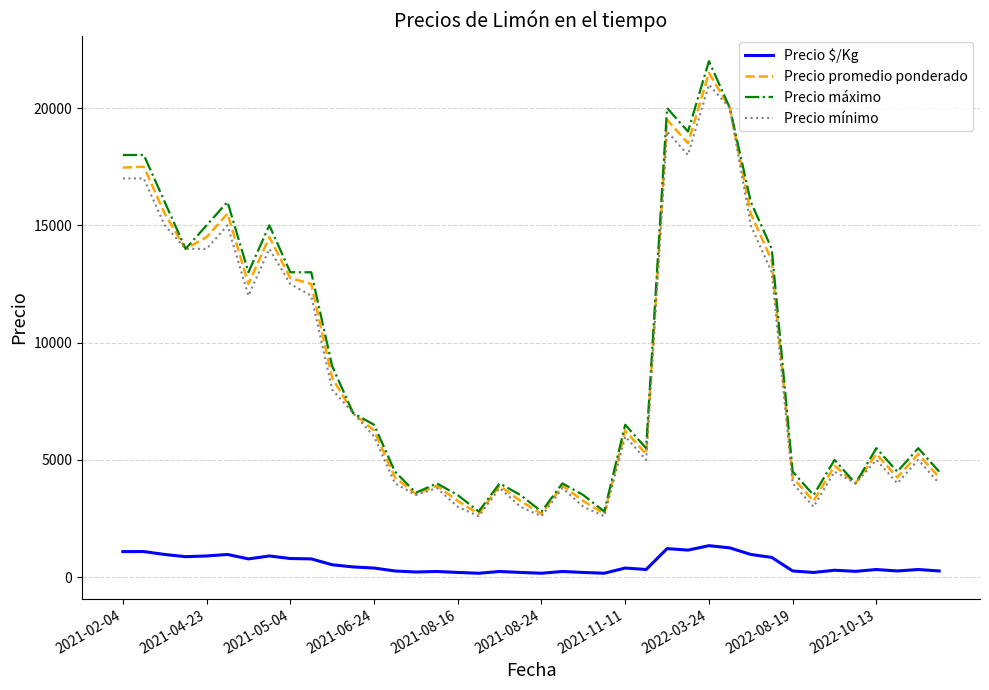

What are all the series names shown in the legend?

Precio $/Kg, Precio promedio ponderado, Precio máximo, Precio mínimo